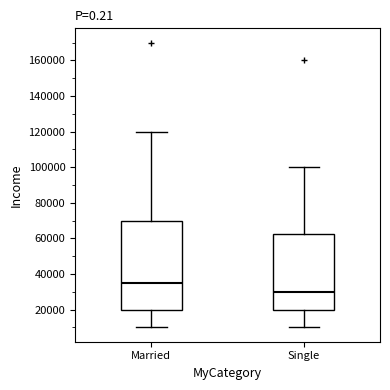

Which box has the lowest median line?

Single